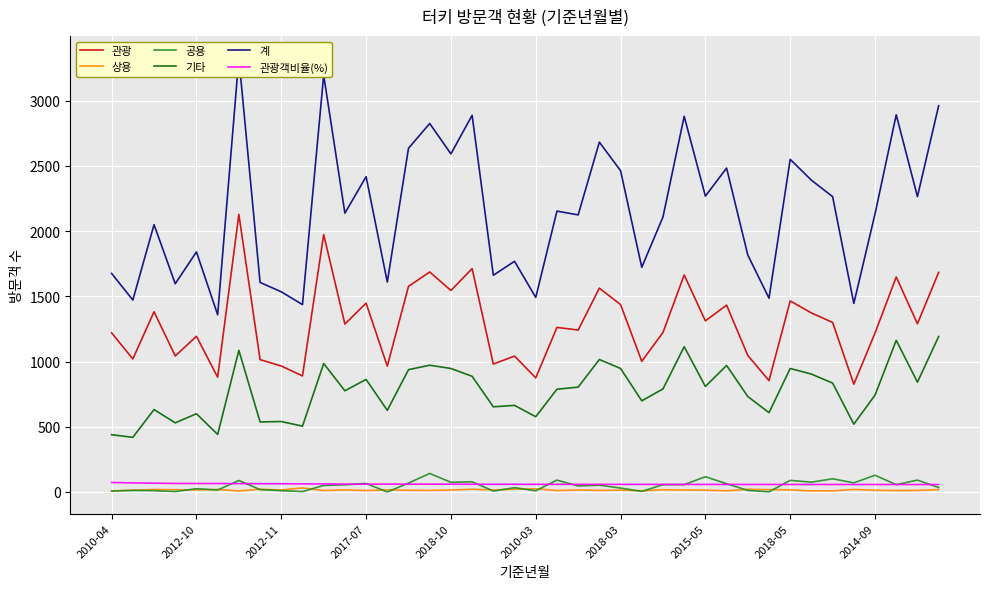

What value does the 관광객비율(%) series have at 11?

60.2